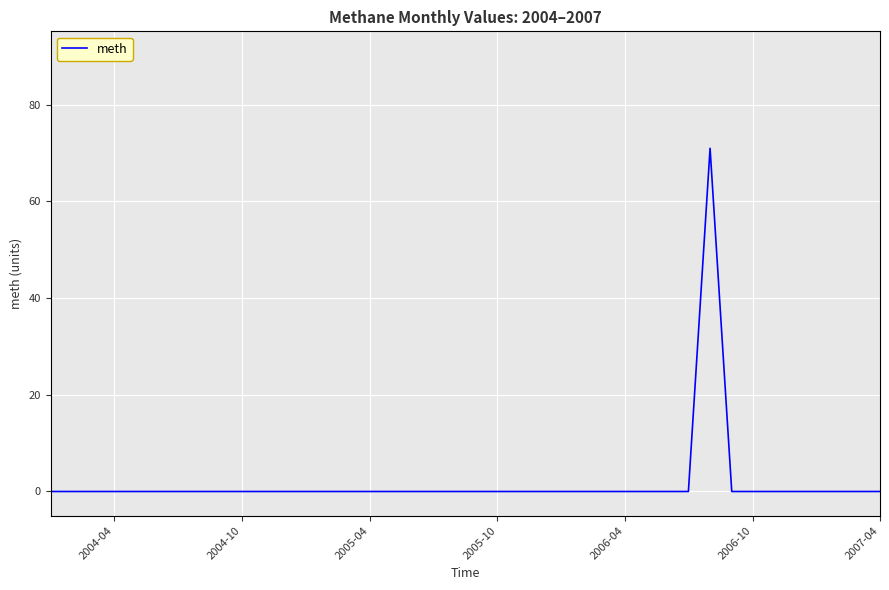

What is the difference between the maximum and minimum values?

71